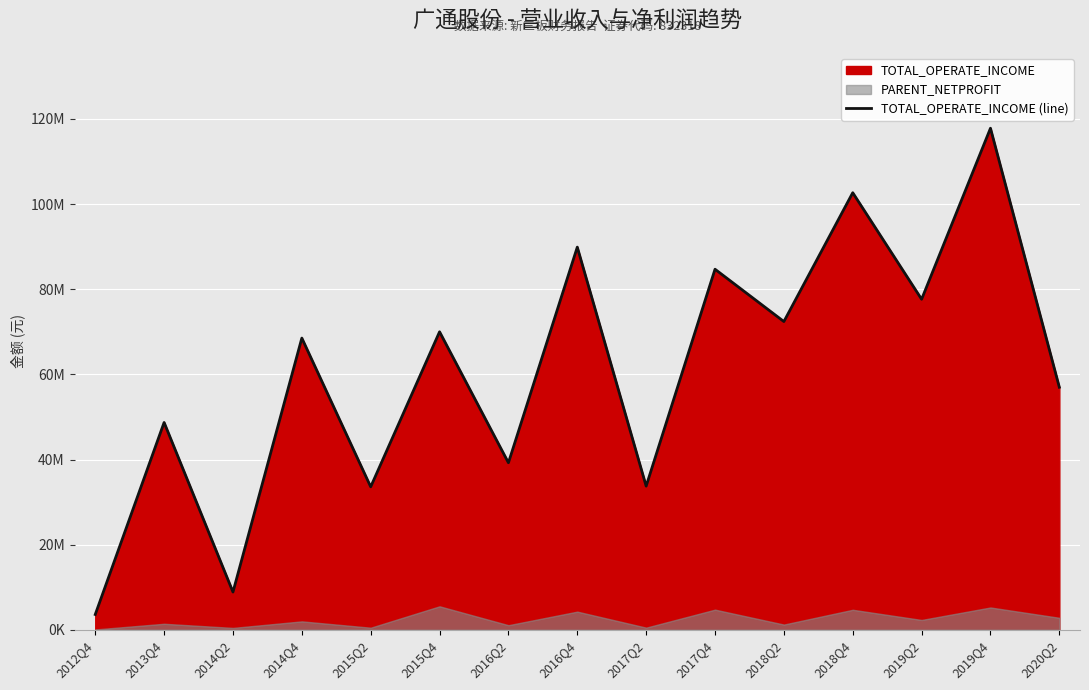

What is the label of the 5th point from the left?

2015Q2